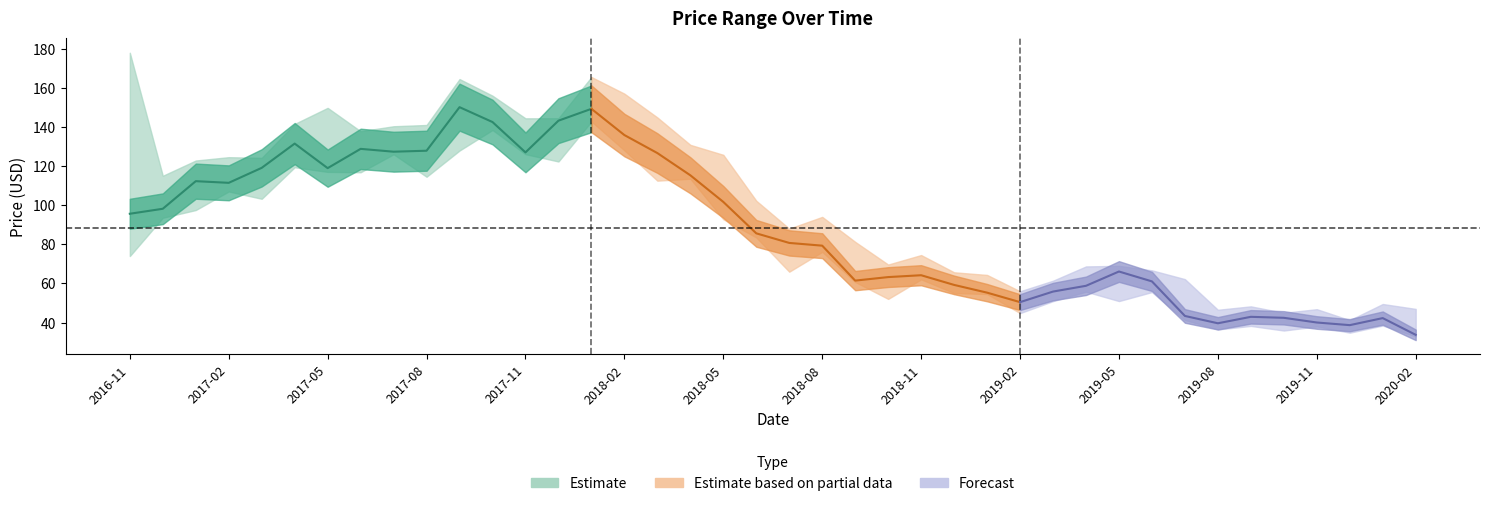

Is the value of High at 19 greater than the value of Close at 26?

Yes